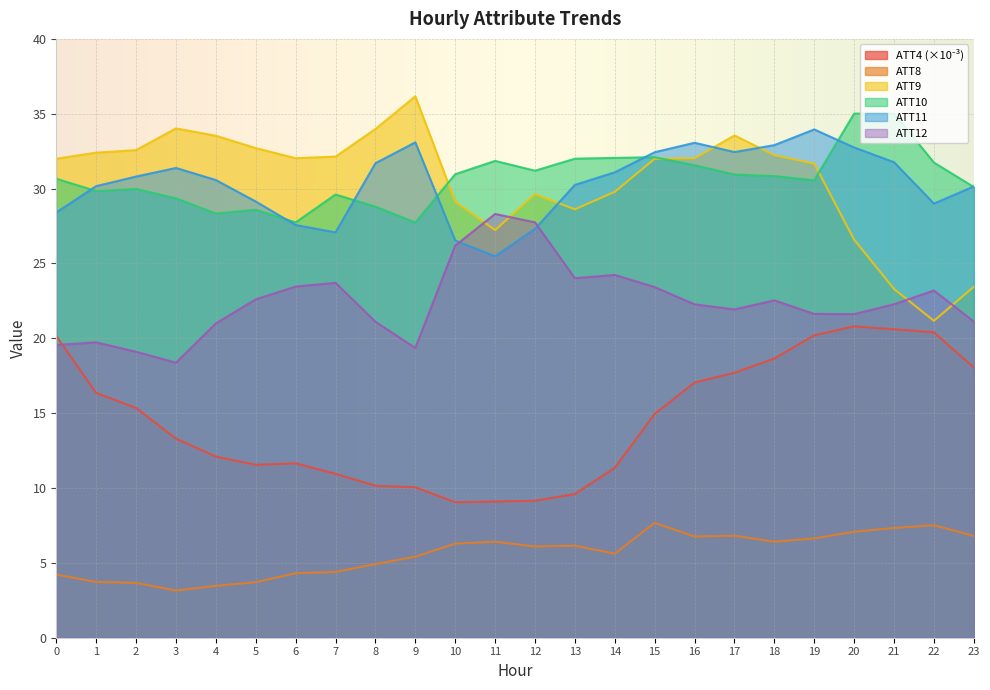

How many distinct data groups are displayed?

6